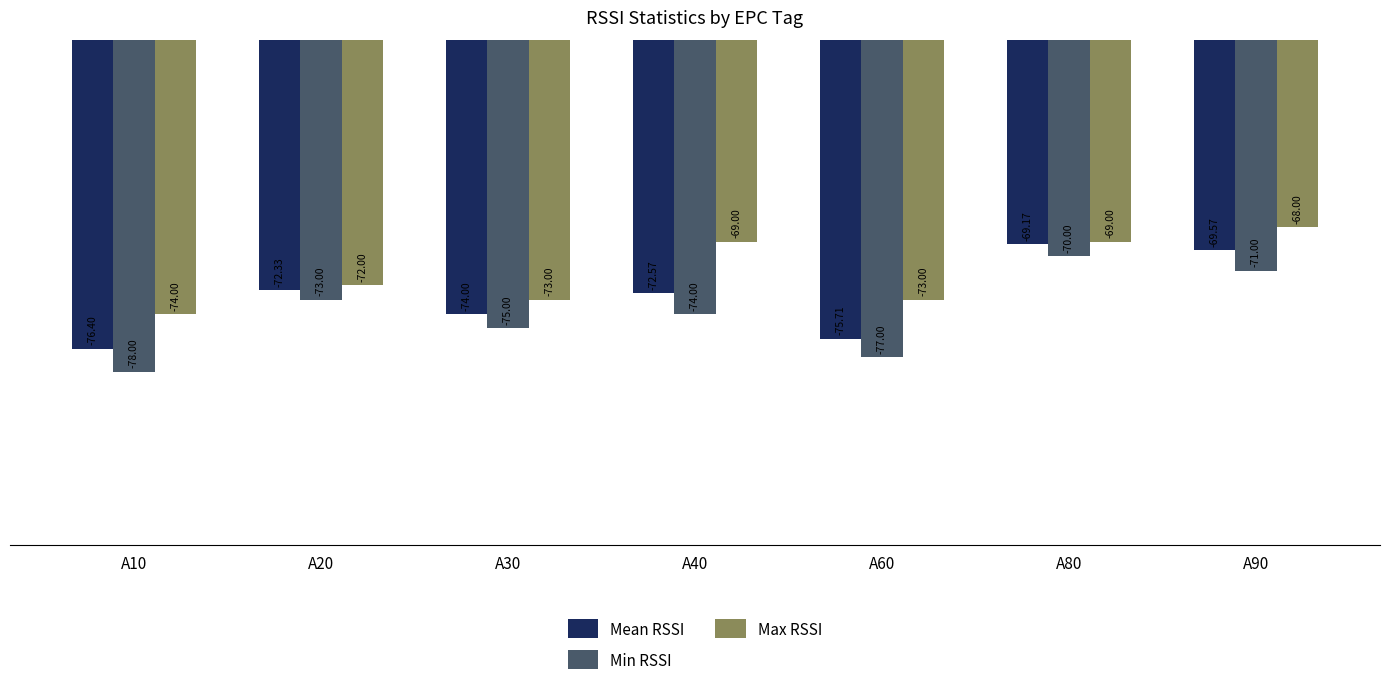

What is the spread (max minus min) of values at A40?

5.0